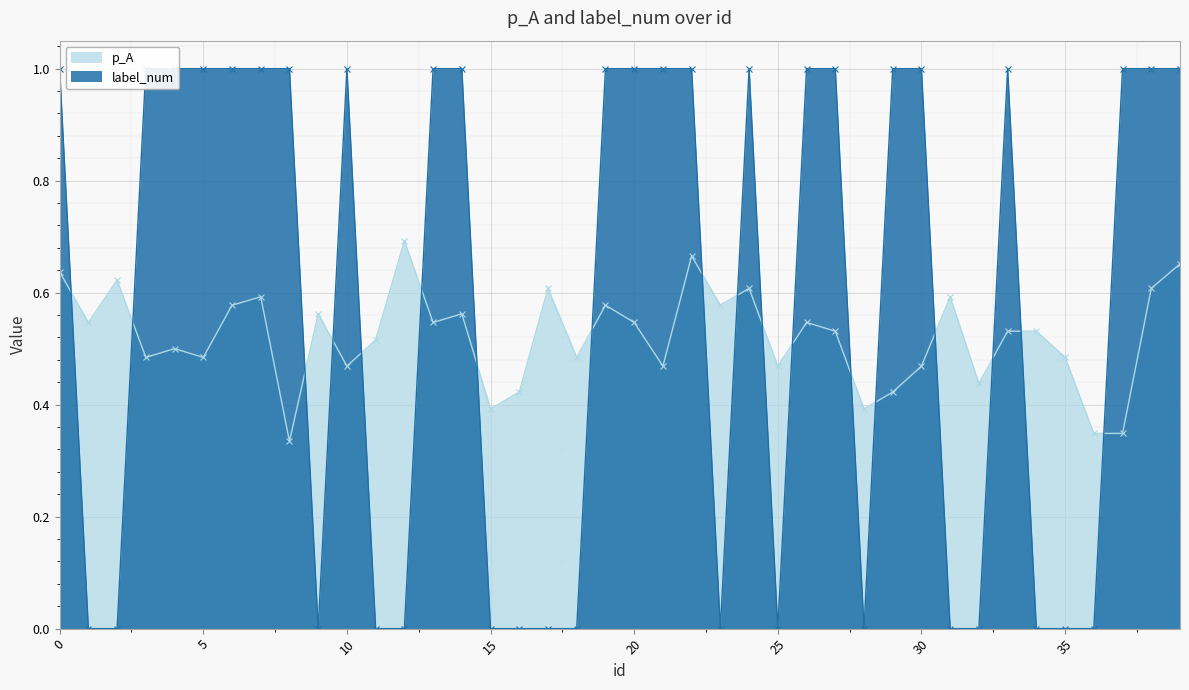

At 5, list the series in order from smallest to largest.

p_A, label_num